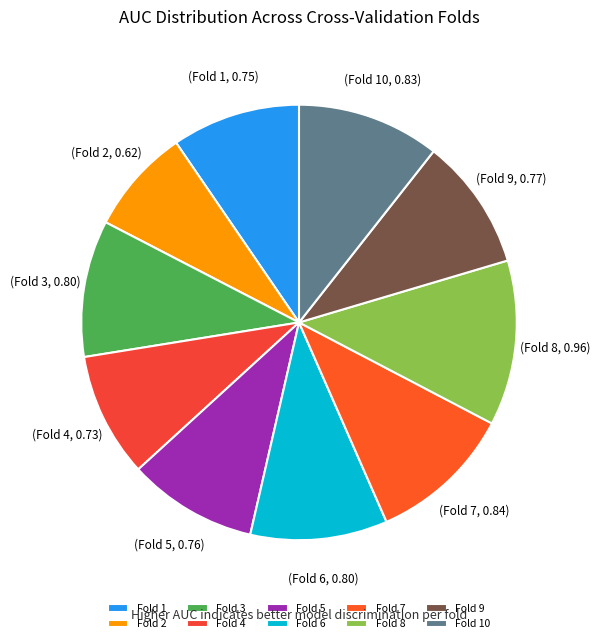

How many slices are in this pie chart?

10